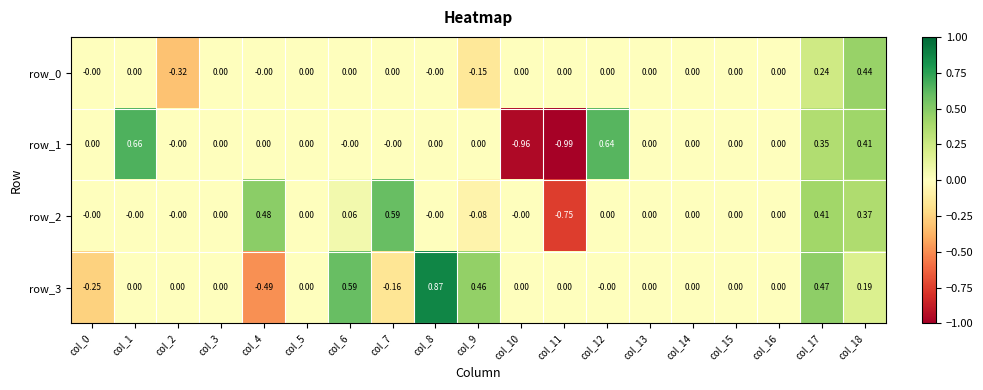

Reading left to right, transcribe all the data shown in this chart.

row_0: -0.0	0.0	-0.3	0.0	-0.0	0.0	0.0	0.0	-0.0	-0.1	0.0	0.0	0.0	0.0	0.0	0.0	0.0	0.2	0.4
row_1: 0.0	0.7	-0.0	0.0	0.0	0.0	-0.0	-0.0	0.0	0.0	-1.0	-1.0	0.6	0.0	0.0	0.0	0.0	0.4	0.4
row_2: -0.0	-0.0	-0.0	0.0	0.5	0.0	0.1	0.6	-0.0	-0.1	-0.0	-0.8	0.0	0.0	0.0	0.0	0.0	0.4	0.4
row_3: -0.3	0.0	0.0	0.0	-0.5	0.0	0.6	-0.2	0.9	0.5	0.0	0.0	-0.0	0.0	0.0	0.0	0.0	0.5	0.2